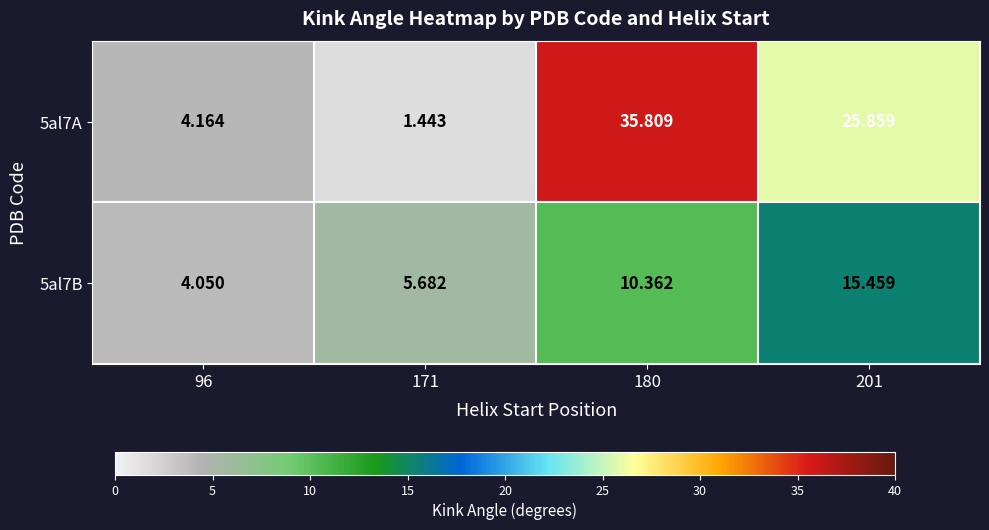

Is the value of 5al7B at 201 greater than the value of 5al7A at 171?

Yes